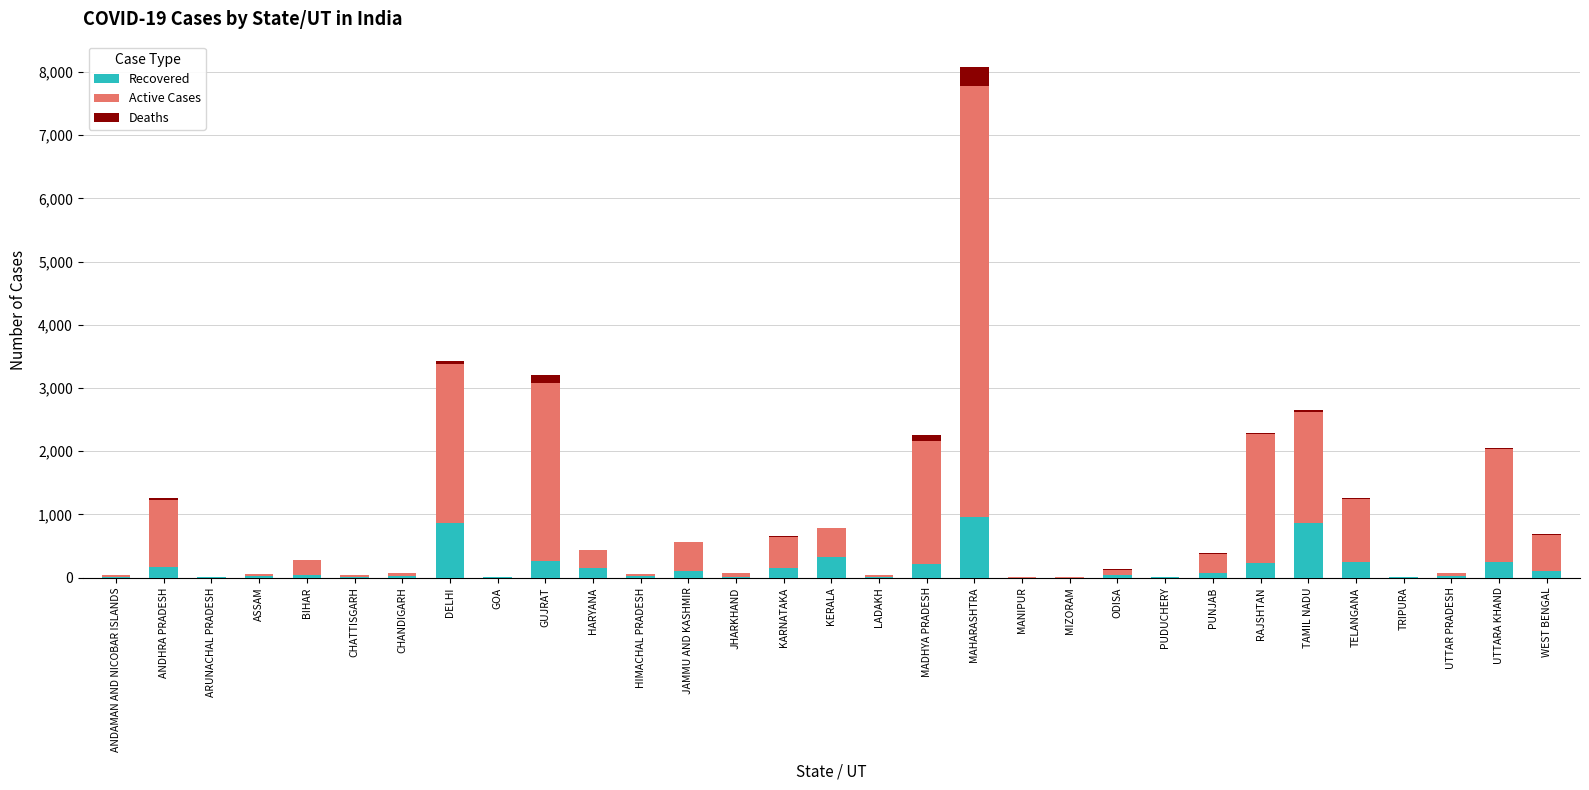

What is the sum of all Recovered values?

5208